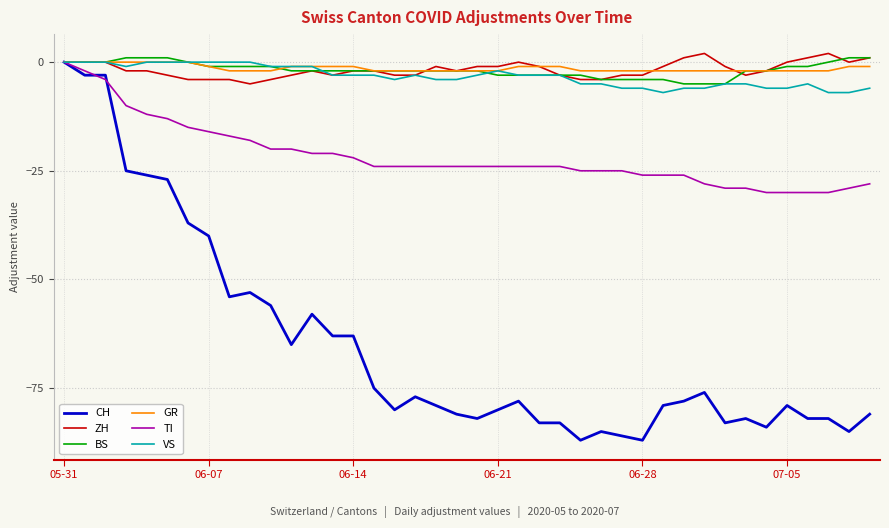

What is the minimum value shown in the chart?

-87